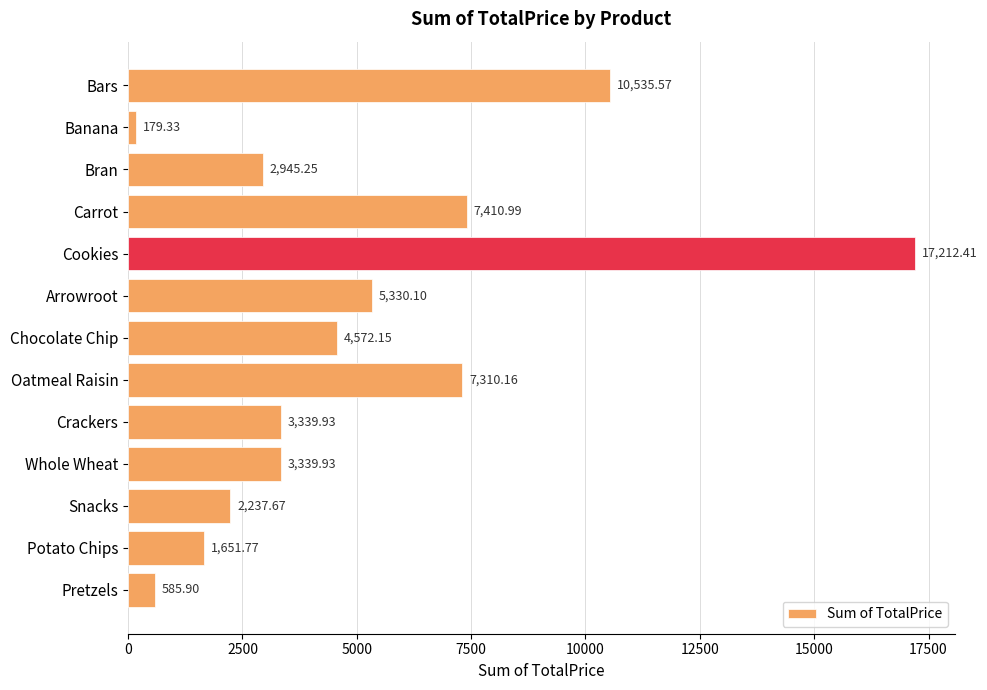

Where is the data nearest to the value 8695?

Carrot